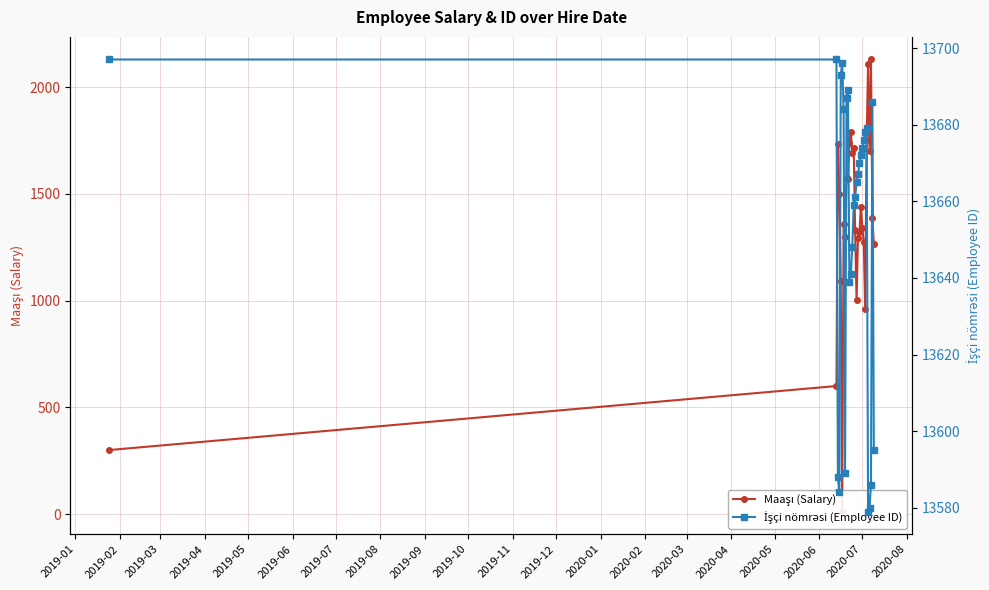

What is the greatest value displayed?

13697